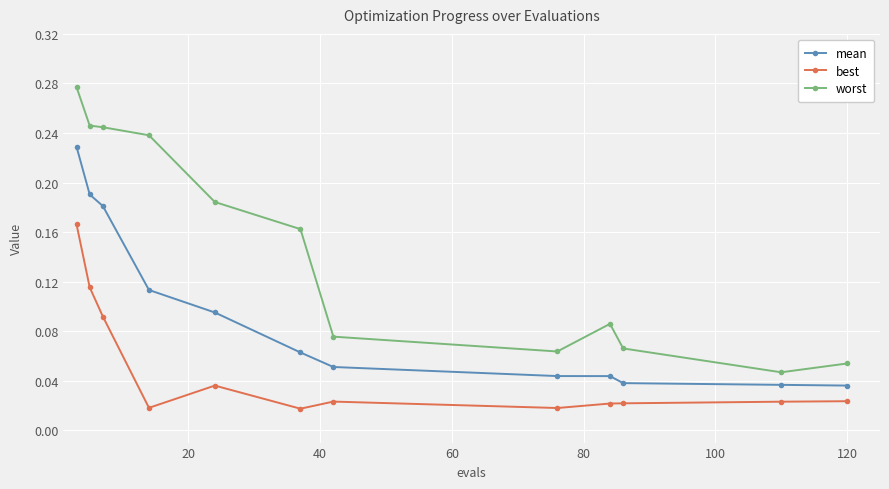

True or false: worst has more than 0 points higher than both neighbors.

True